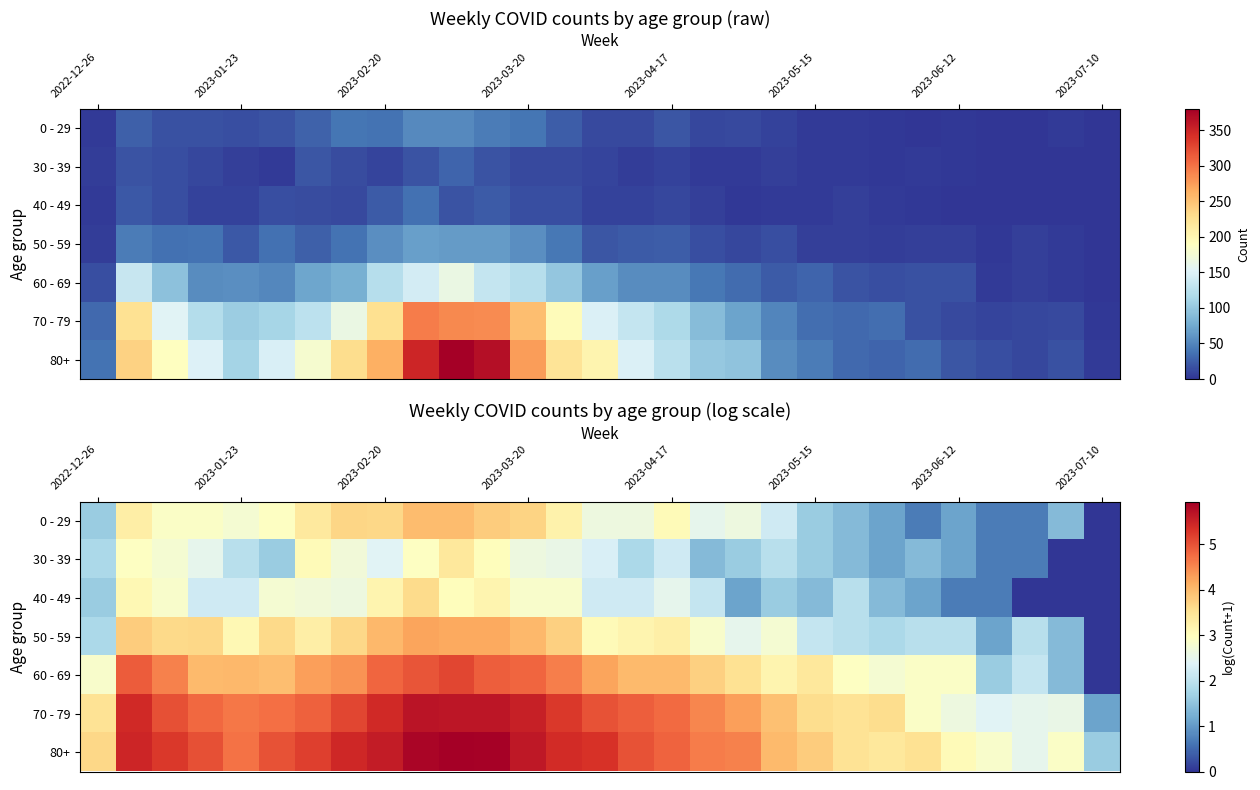

List the series in order of their peak value, highest first.

80+, 70 - 79, 60 - 69, 50 - 59, 0 - 29, 40 - 49, 30 - 39